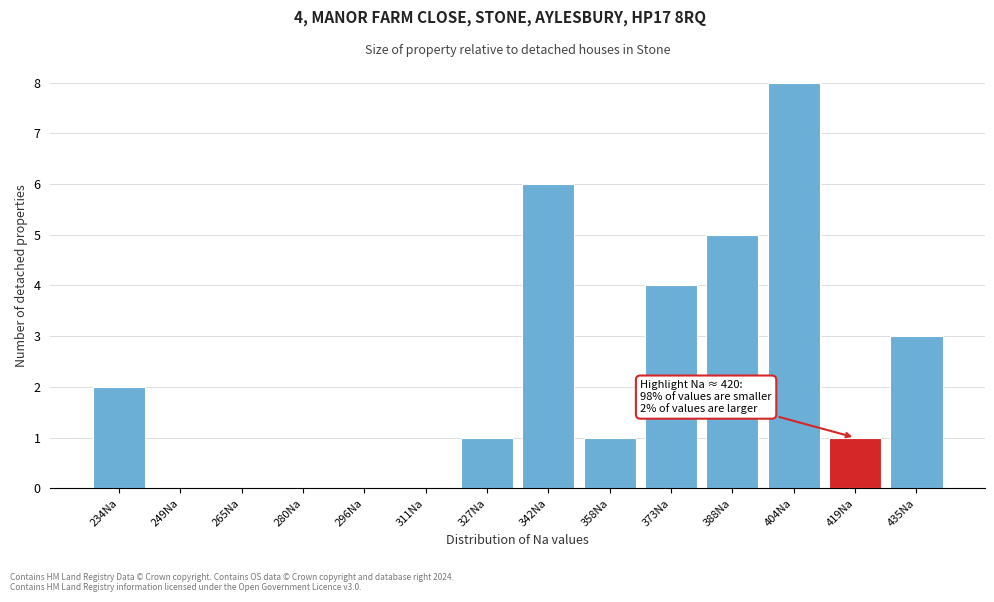

Reading left to right, extract all data points from this chart.

234Na=2	249Na=0	265Na=0	280Na=0	296Na=0	311Na=0	327Na=1	342Na=6	358Na=1	373Na=4	388Na=5	404Na=8	419Na=1	435Na=3